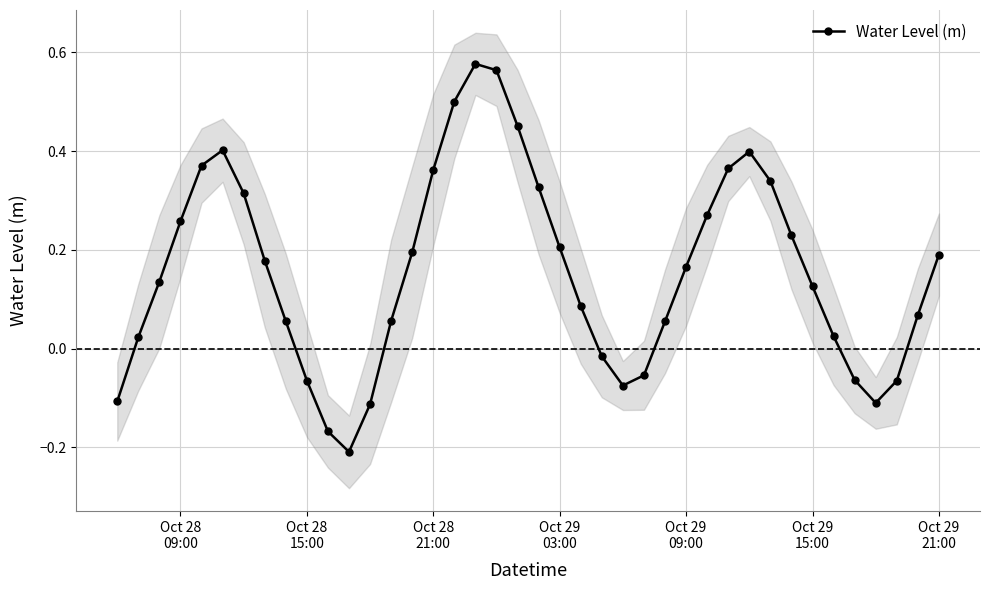

How many interior local peaks does the Water Level (m) series have?

3